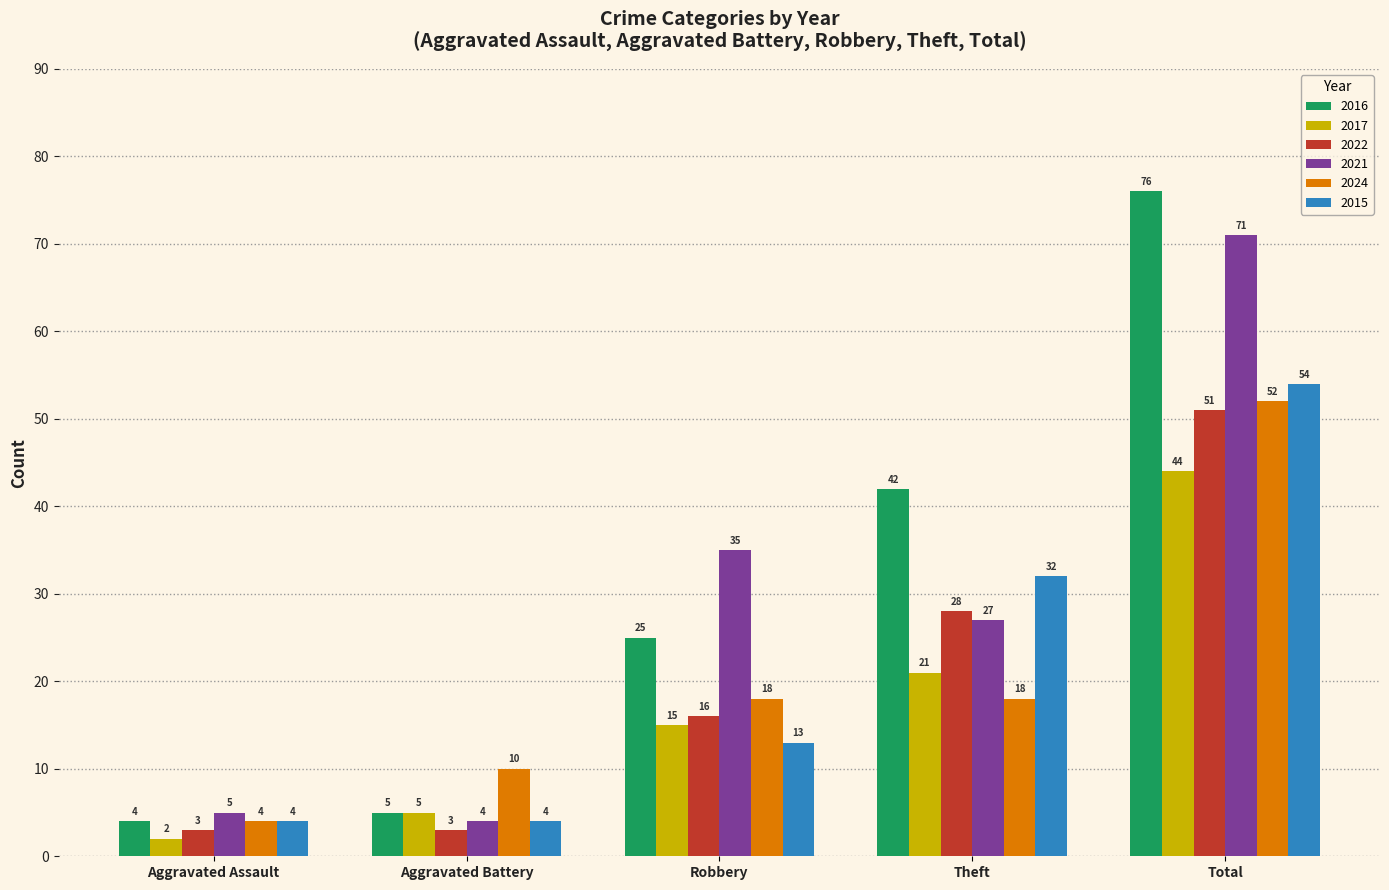

Which series has the largest range (max minus min)?

2016